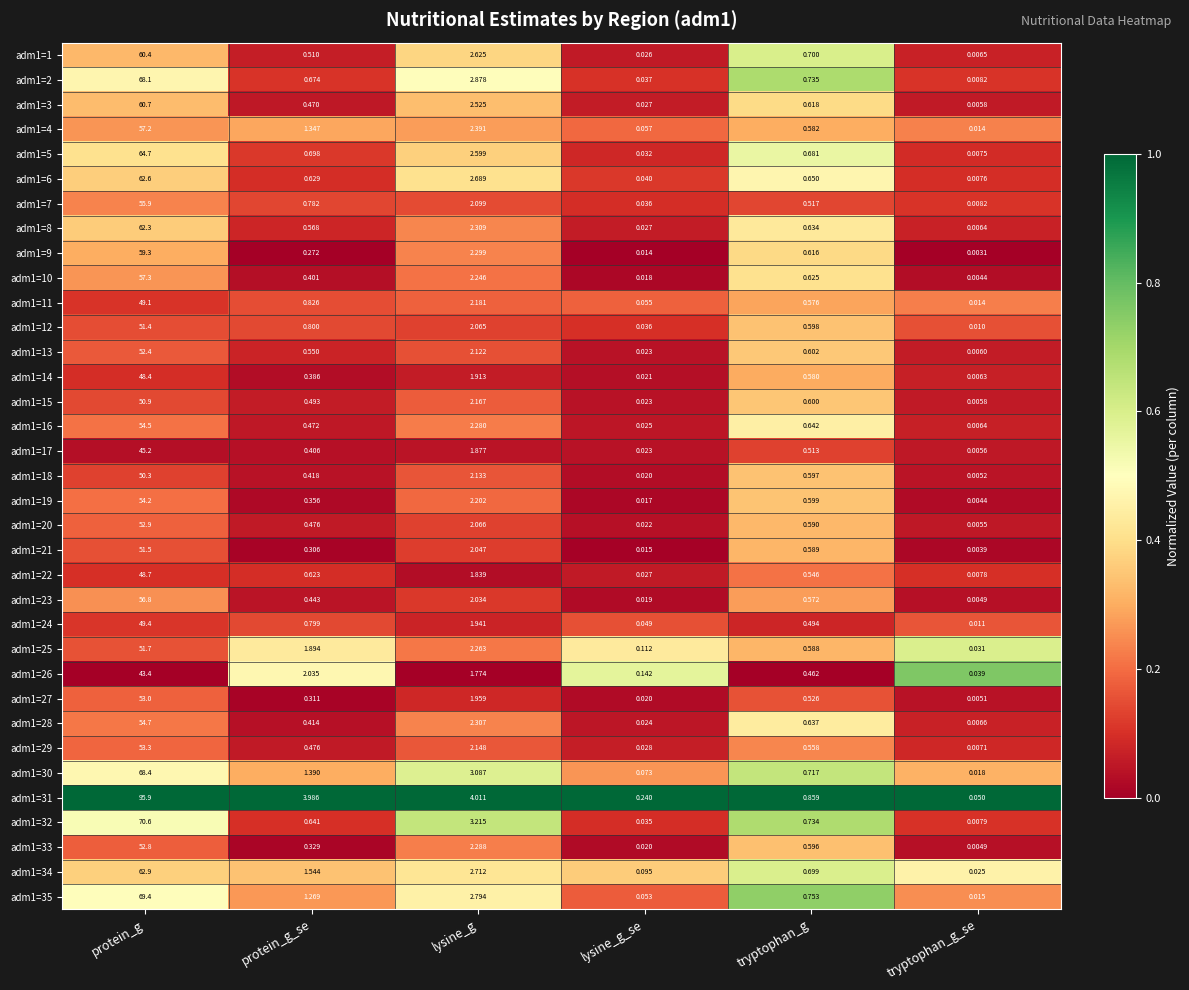

Which category has the highest value in the adm1=27 series?

protein_g